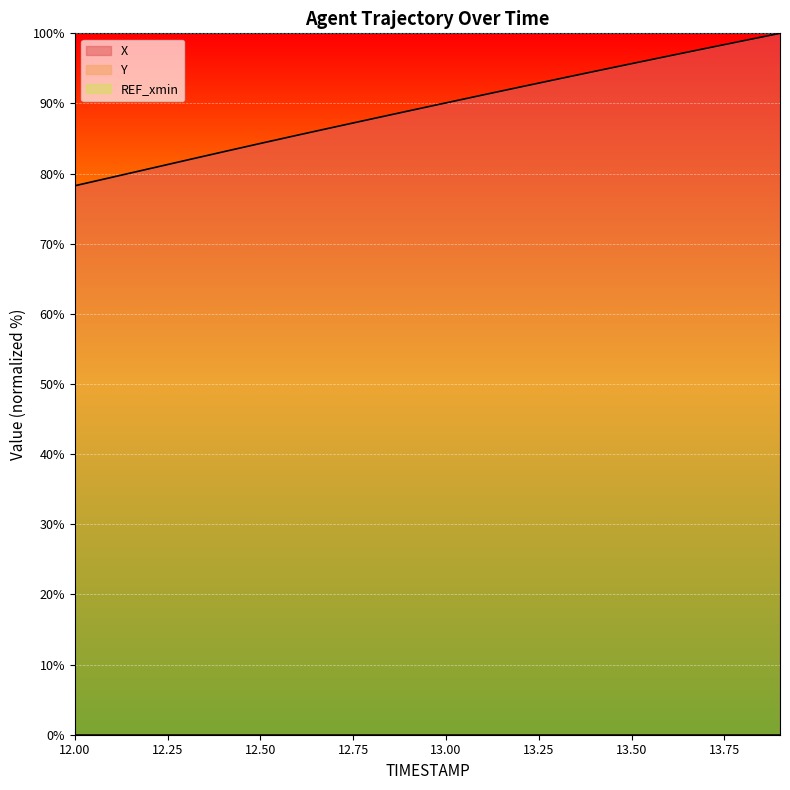

At which label is Y closest to -1738?

13.3